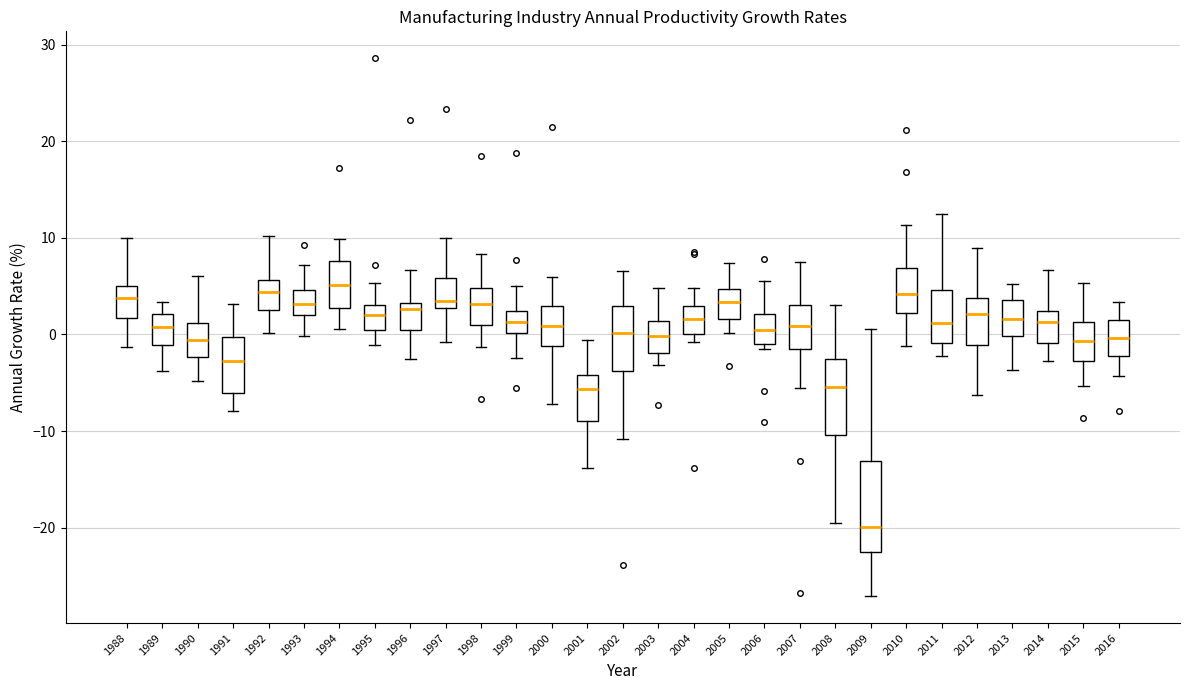

Where does the median line of the box at x = 2007 sit on the y-axis? The values are not printed on the chart, so give them approximately, as read against the axis.

1